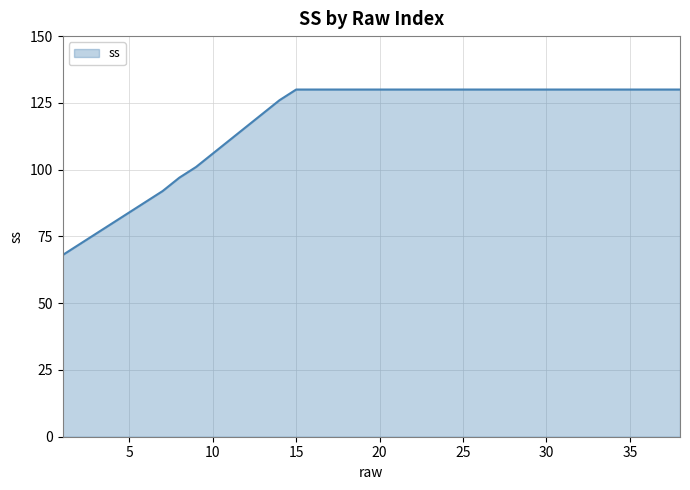

Count the number of categories in the chart.

38